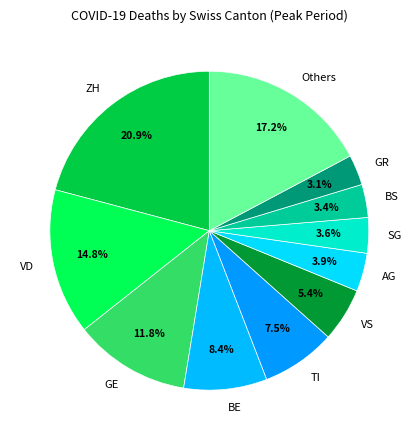

Between Others and SG, which is larger?

Others